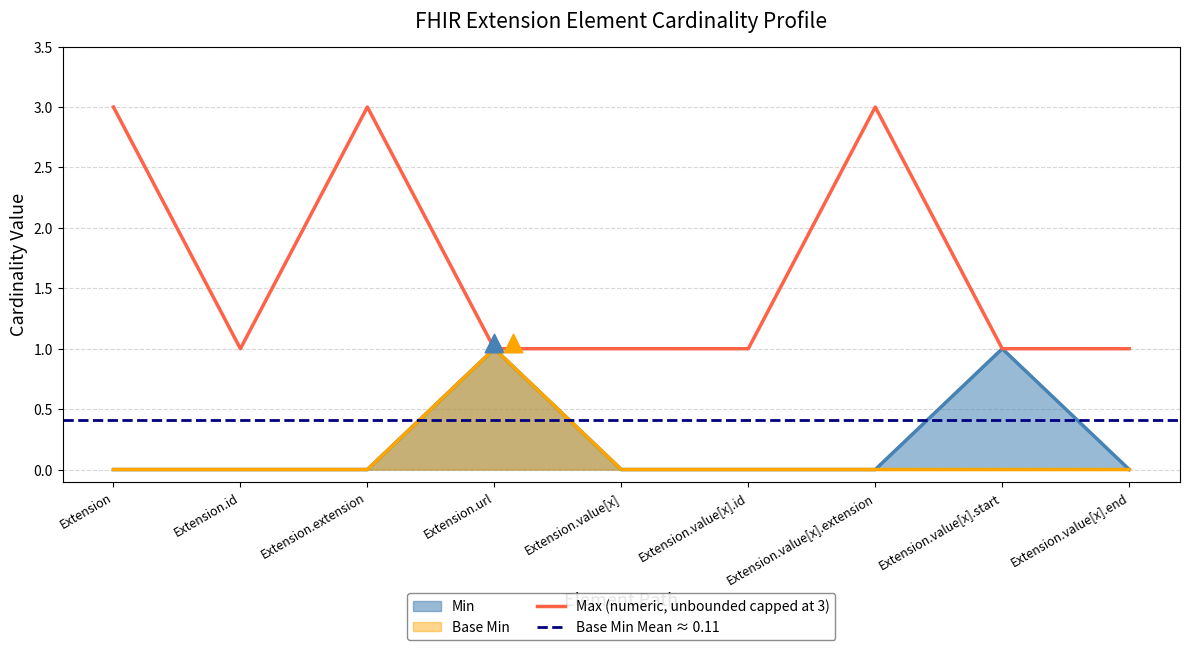

True or false: Max (numeric, unbounded capped at 3) has a value of 1 at Extension.extension.

False